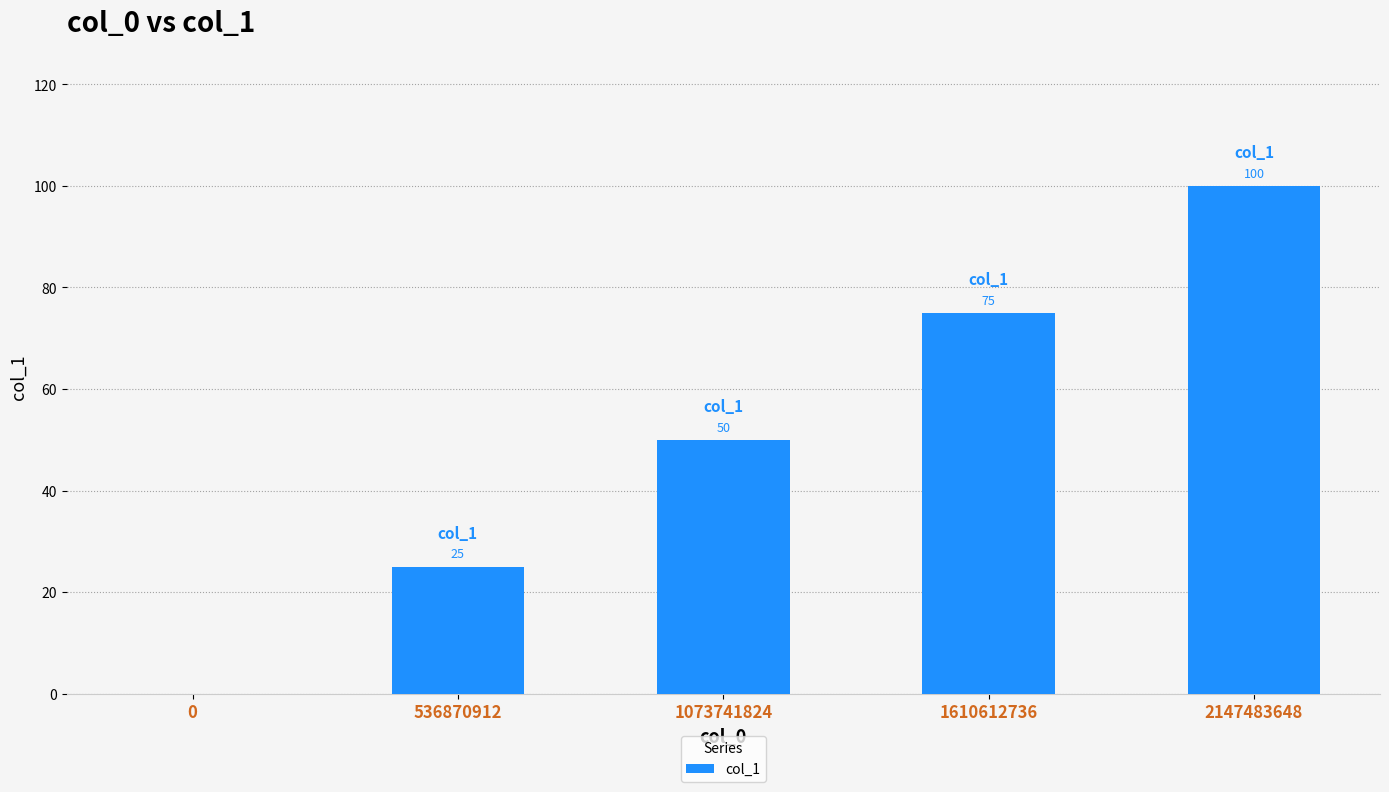

Reading left to right, transcribe all the data shown in this chart.

0=0	536870912=25	1073741824=50	1610612736=75	2147483648=100